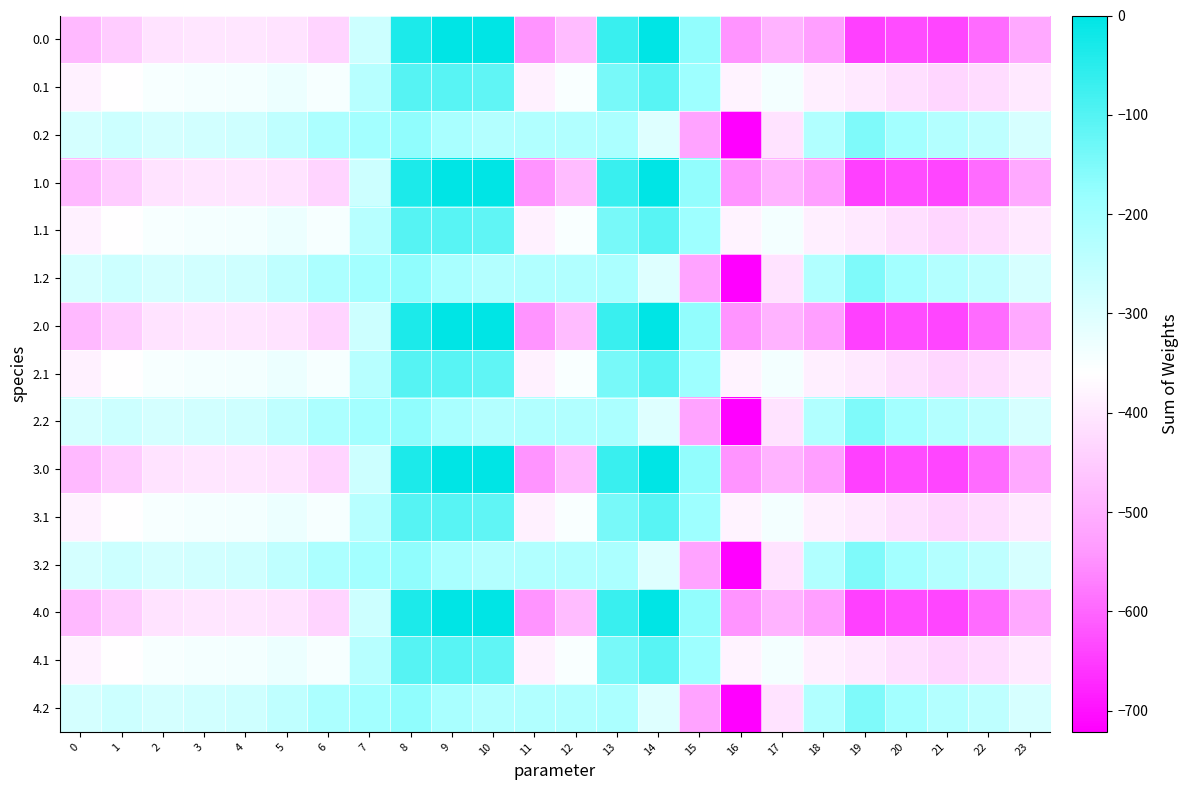

Reading left to right, transcribe all the data shown in this chart.

0.0: 0=-482.0	1=-449.5	2=-410.3	3=-404.4	4=-404.9	5=-410.8	6=-435.0	7=-270.7	8=-35.0	9=0.0	10=0.0	11=-544.3	12=-477.2	13=-70.2	14=-0.3	15=-172.8	16=-545.4	17=-493.8	18=-529.6	19=-644.5	20=-629.9	21=-638.4	22=-592.3	23=-511.3
0.1: 0=-384.6	1=-361.1	2=-347.9	3=-342.7	4=-339.6	5=-329.5	6=-345.2	7=-234.9	8=-102.3	9=-104.8	10=-114.0	11=-384.7	12=-350.8	13=-141.2	14=-105.5	15=-190.4	16=-380.5	17=-340.1	18=-388.5	19=-399.7	20=-414.5	21=-432.4	22=-419.9	23=-399.4
0.2: 0=-287.1	1=-272.7	2=-285.5	3=-281.0	4=-274.4	5=-248.1	6=-216.4	7=-199.0	8=-169.5	9=-209.6	10=-228.0	11=-225.2	12=-224.3	13=-212.2	14=-301.9	15=-522.2	16=-721.2	17=-409.5	18=-223.1	19=-151.1	20=-199.2	21=-226.4	22=-247.4	23=-287.5
1.0: 0=-482.0	1=-449.5	2=-410.3	3=-404.4	4=-404.9	5=-410.8	6=-435.0	7=-270.7	8=-35.0	9=0.0	10=0.0	11=-544.3	12=-477.2	13=-70.2	14=-0.3	15=-172.8	16=-545.4	17=-493.8	18=-529.6	19=-644.5	20=-629.9	21=-638.4	22=-592.3	23=-511.3
1.1: 0=-384.6	1=-361.1	2=-347.9	3=-342.7	4=-339.6	5=-329.5	6=-345.2	7=-234.9	8=-102.3	9=-104.8	10=-114.0	11=-384.7	12=-350.8	13=-141.2	14=-105.5	15=-190.4	16=-380.5	17=-340.1	18=-388.5	19=-399.7	20=-414.5	21=-432.4	22=-419.9	23=-399.4
1.2: 0=-287.1	1=-272.7	2=-285.5	3=-281.0	4=-274.4	5=-248.1	6=-216.4	7=-199.0	8=-169.5	9=-209.6	10=-228.0	11=-225.2	12=-224.3	13=-212.2	14=-301.9	15=-522.2	16=-721.2	17=-409.5	18=-223.1	19=-151.1	20=-199.2	21=-226.4	22=-247.4	23=-287.5
2.0: 0=-482.0	1=-449.5	2=-410.3	3=-404.4	4=-404.9	5=-410.8	6=-435.0	7=-270.7	8=-35.0	9=0.0	10=0.0	11=-544.3	12=-477.2	13=-70.2	14=-0.3	15=-172.8	16=-545.4	17=-493.8	18=-529.6	19=-644.5	20=-629.9	21=-638.4	22=-592.3	23=-511.3
2.1: 0=-384.6	1=-361.1	2=-347.9	3=-342.7	4=-339.6	5=-329.5	6=-345.2	7=-234.9	8=-102.3	9=-104.8	10=-114.0	11=-384.7	12=-350.8	13=-141.2	14=-105.5	15=-190.4	16=-380.5	17=-340.1	18=-388.5	19=-399.7	20=-414.5	21=-432.4	22=-419.9	23=-399.4
2.2: 0=-287.1	1=-272.7	2=-285.5	3=-281.0	4=-274.4	5=-248.1	6=-216.4	7=-199.0	8=-169.5	9=-209.6	10=-228.0	11=-225.2	12=-224.3	13=-212.2	14=-301.9	15=-522.2	16=-721.2	17=-409.5	18=-223.1	19=-151.1	20=-199.2	21=-226.4	22=-247.4	23=-287.5
3.0: 0=-482.0	1=-449.5	2=-410.3	3=-404.4	4=-404.9	5=-410.8	6=-435.0	7=-270.7	8=-35.0	9=0.0	10=0.0	11=-544.3	12=-477.2	13=-70.2	14=-0.3	15=-172.8	16=-545.4	17=-493.8	18=-529.6	19=-644.5	20=-629.9	21=-638.4	22=-592.3	23=-511.3
3.1: 0=-384.6	1=-361.1	2=-347.9	3=-342.7	4=-339.6	5=-329.5	6=-345.2	7=-234.9	8=-102.3	9=-104.8	10=-114.0	11=-384.7	12=-350.8	13=-141.2	14=-105.5	15=-190.4	16=-380.5	17=-340.1	18=-388.5	19=-399.7	20=-414.5	21=-432.4	22=-419.9	23=-399.4
3.2: 0=-287.1	1=-272.7	2=-285.5	3=-281.0	4=-274.4	5=-248.1	6=-216.4	7=-199.0	8=-169.5	9=-209.6	10=-228.0	11=-225.2	12=-224.3	13=-212.2	14=-301.9	15=-522.2	16=-721.2	17=-409.5	18=-223.1	19=-151.1	20=-199.2	21=-226.4	22=-247.4	23=-287.5
4.0: 0=-482.0	1=-449.5	2=-410.3	3=-404.4	4=-404.9	5=-410.8	6=-435.0	7=-270.7	8=-35.0	9=0.0	10=0.0	11=-544.3	12=-477.2	13=-70.2	14=-0.3	15=-172.8	16=-545.4	17=-493.8	18=-529.6	19=-644.5	20=-629.9	21=-638.4	22=-592.3	23=-511.3
4.1: 0=-384.6	1=-361.1	2=-347.9	3=-342.7	4=-339.6	5=-329.5	6=-345.2	7=-234.9	8=-102.3	9=-104.8	10=-114.0	11=-384.7	12=-350.8	13=-141.2	14=-105.5	15=-190.4	16=-380.5	17=-340.1	18=-388.5	19=-399.7	20=-414.5	21=-432.4	22=-419.9	23=-399.4
4.2: 0=-287.1	1=-272.7	2=-285.5	3=-281.0	4=-274.4	5=-248.1	6=-216.4	7=-199.0	8=-169.5	9=-209.6	10=-228.0	11=-225.2	12=-224.3	13=-212.2	14=-301.9	15=-522.2	16=-721.2	17=-409.5	18=-223.1	19=-151.1	20=-199.2	21=-226.4	22=-247.4	23=-287.5